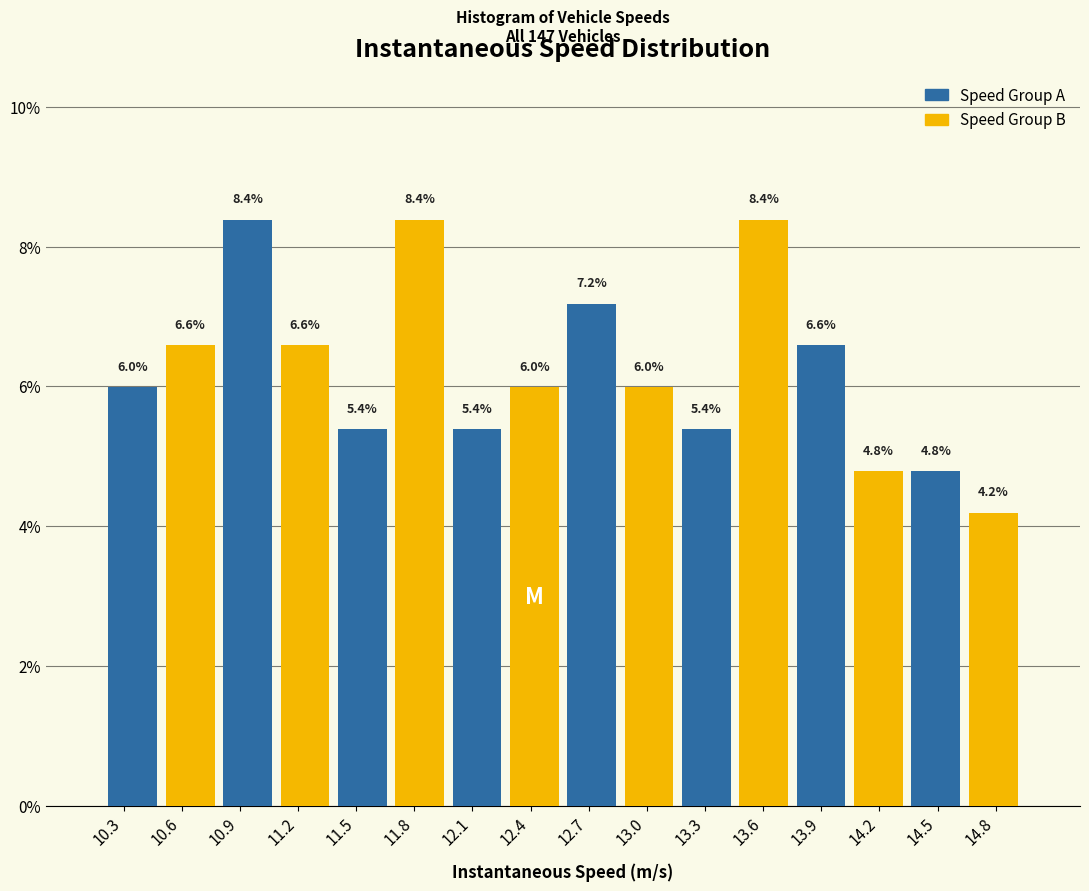

What are all the series names shown in the legend?

Speed Group A, Speed Group B